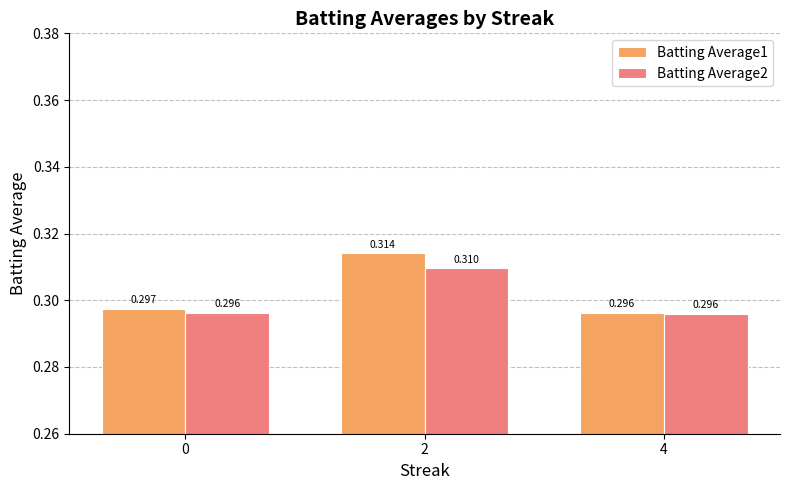

The Batting Average2 series shows 0.3 at 0. True or false?

True